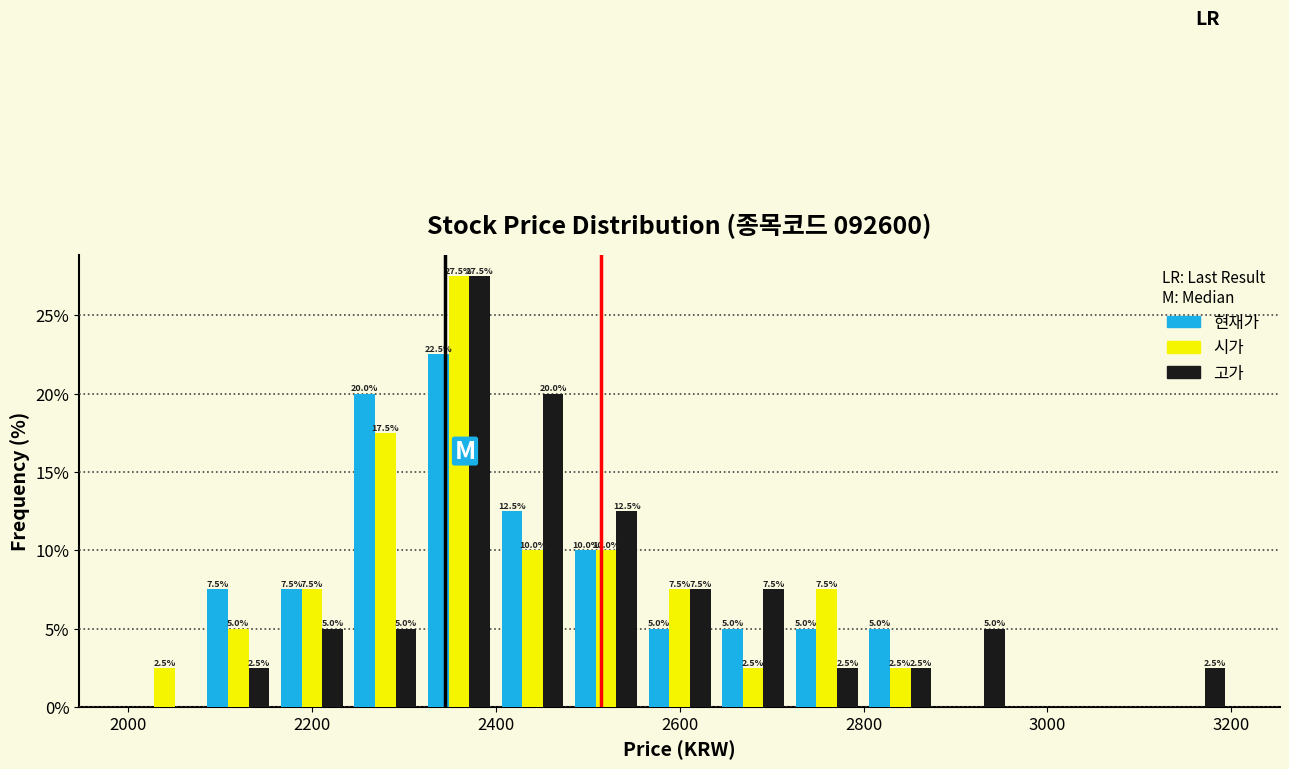

In the 시가 series, which range on the x-axis has the tallest bar?

2320 to 2400